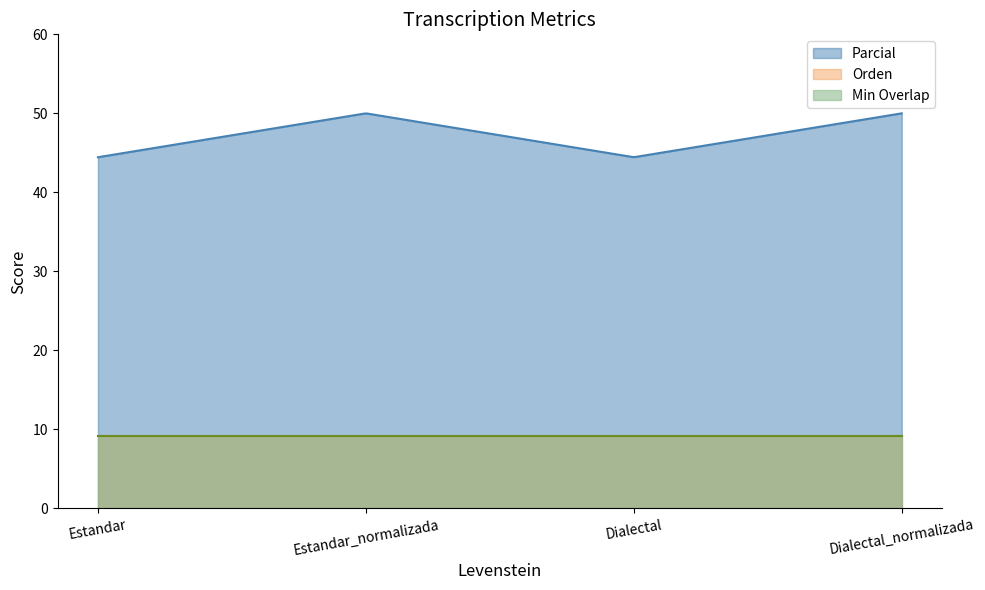

True or false: Orden and Parcial intersect in this chart.

False